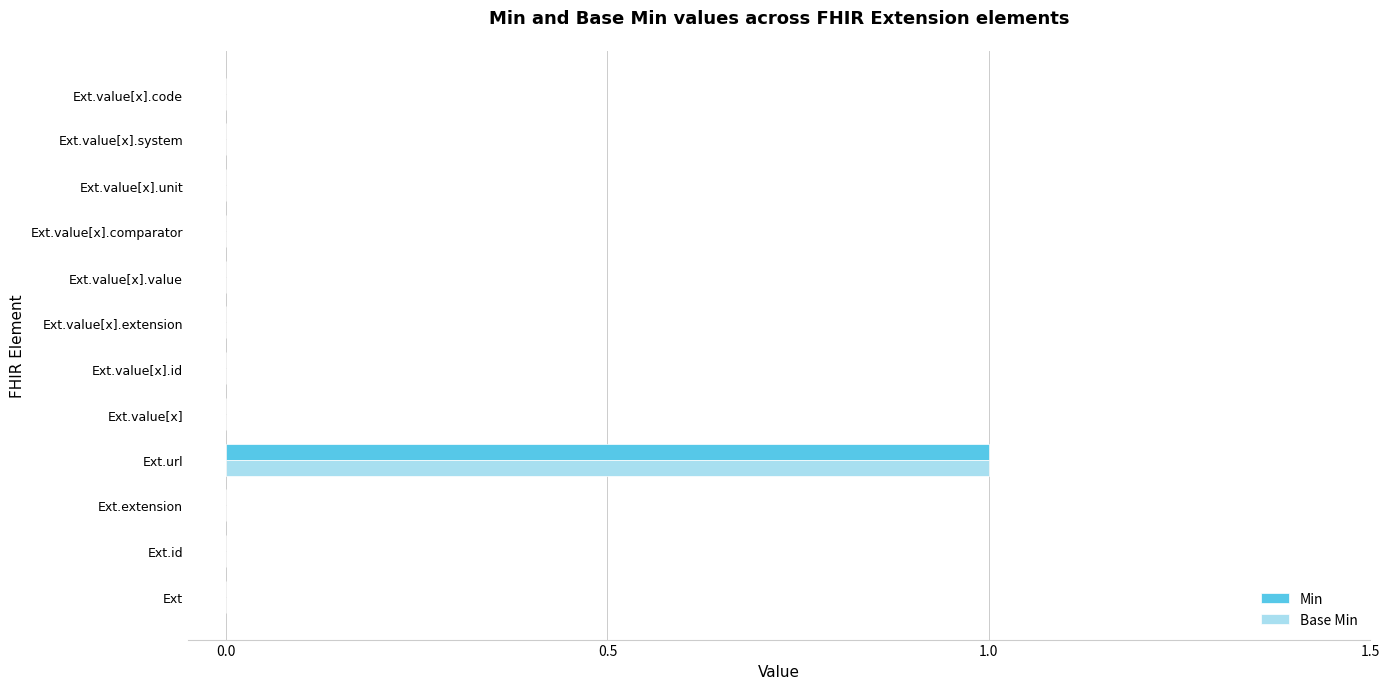

At which category does the chart reach its peak across all series?

Ext.url